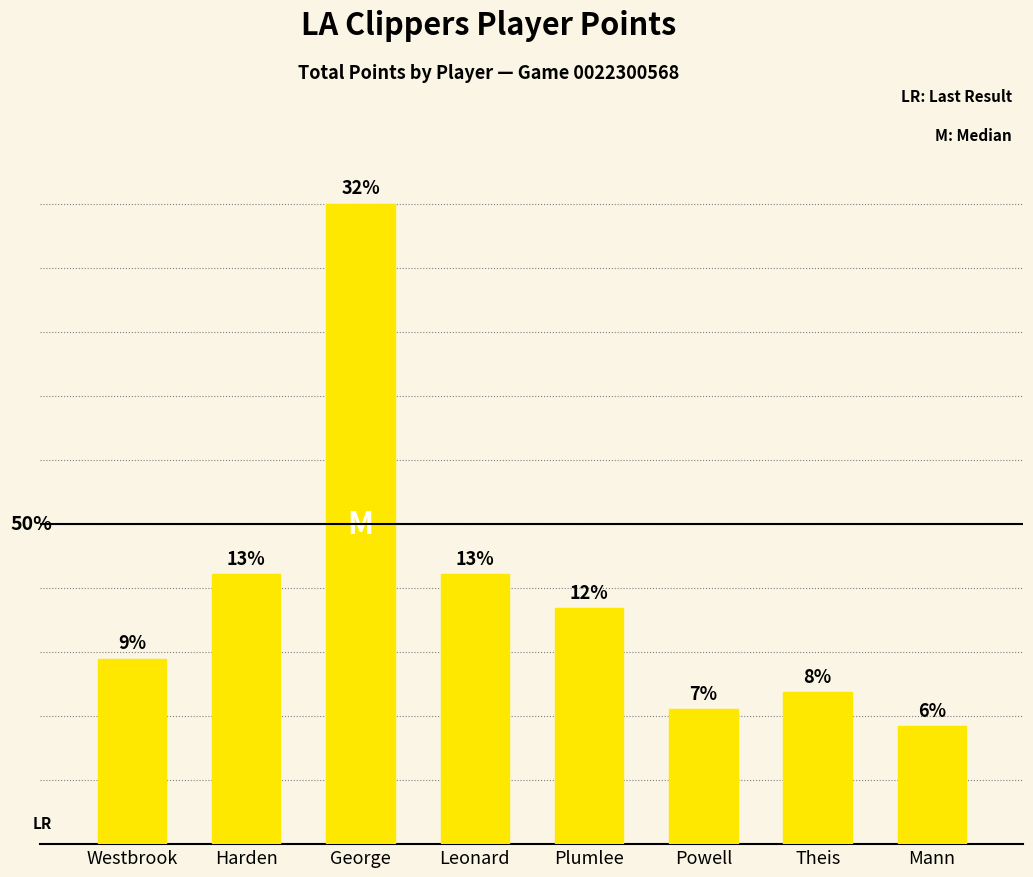

Are the bars horizontal?

No